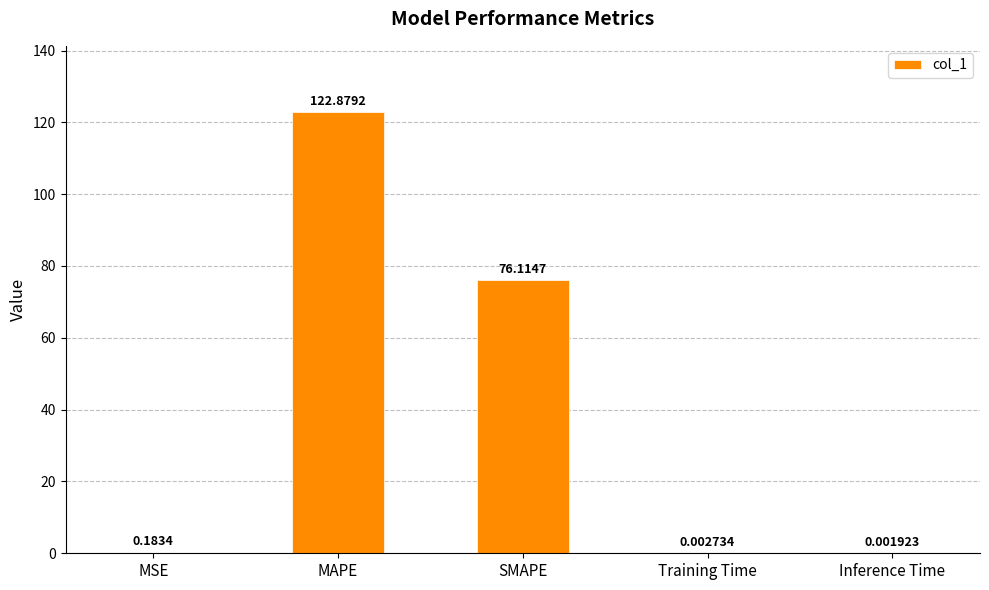

Between SMAPE and MSE, which is larger?

SMAPE